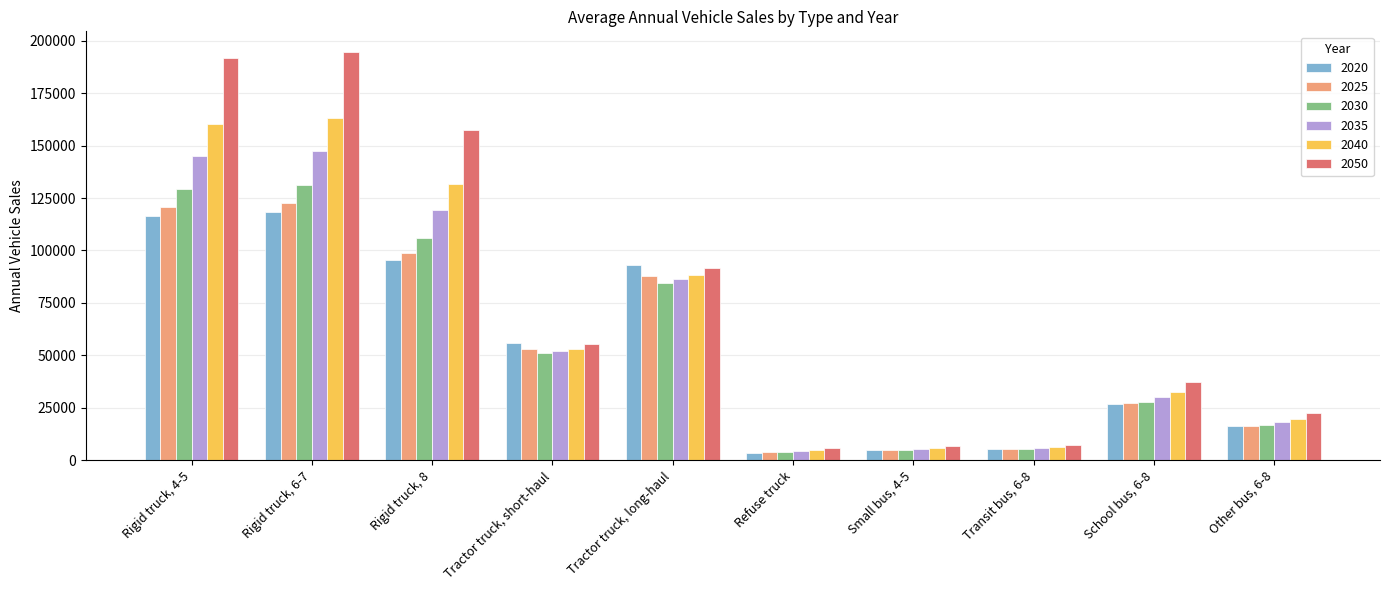

The value of 2020 at Tractor truck, long-haul is 25969.8. True or false?

False